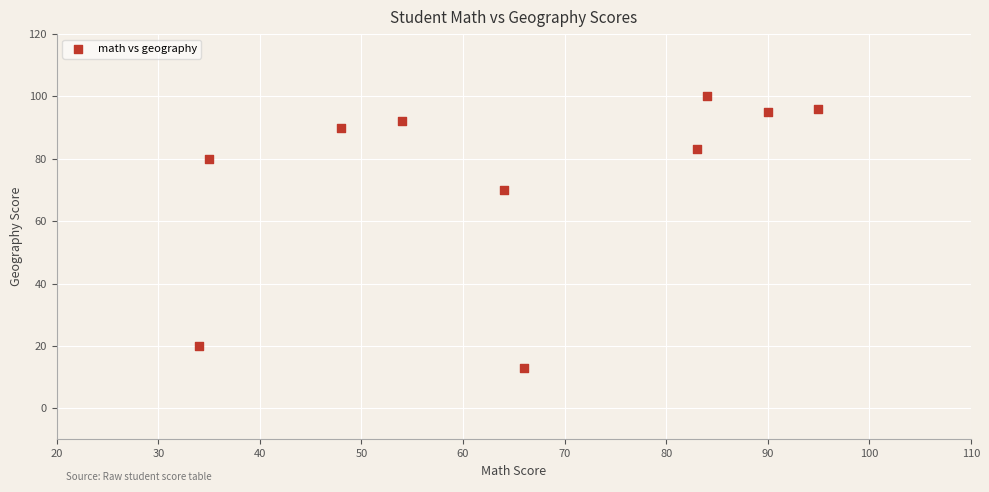

What is the range of Y values (max minus min)?

87